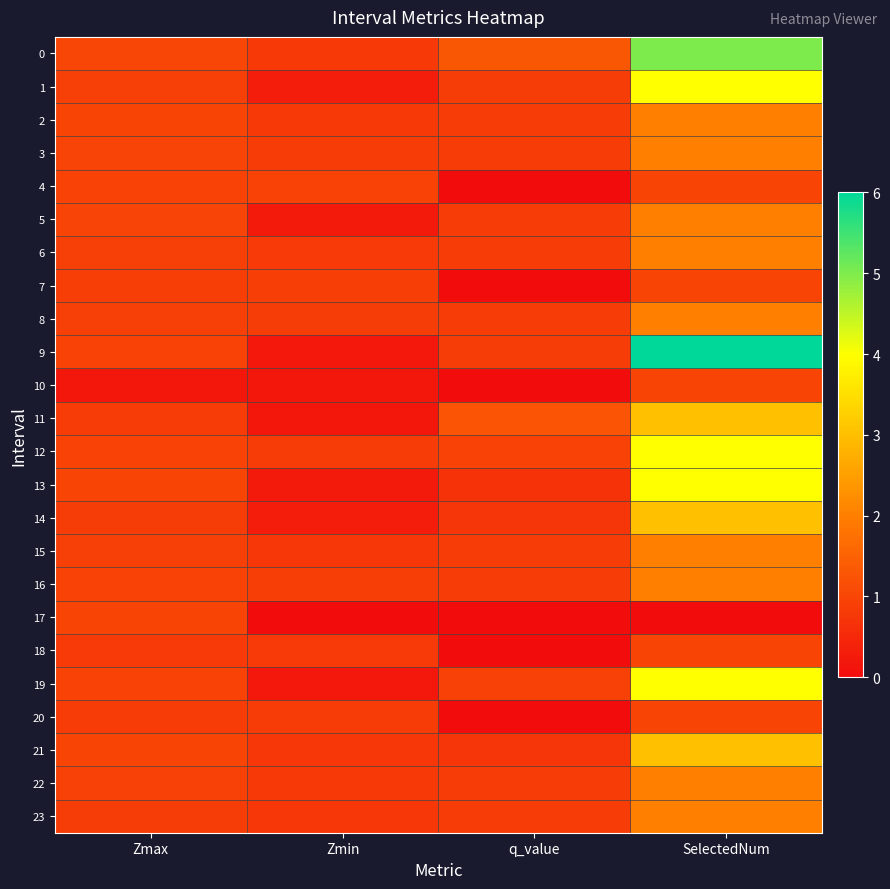

What is the difference between the highest and lowest values at Zmax?

0.8